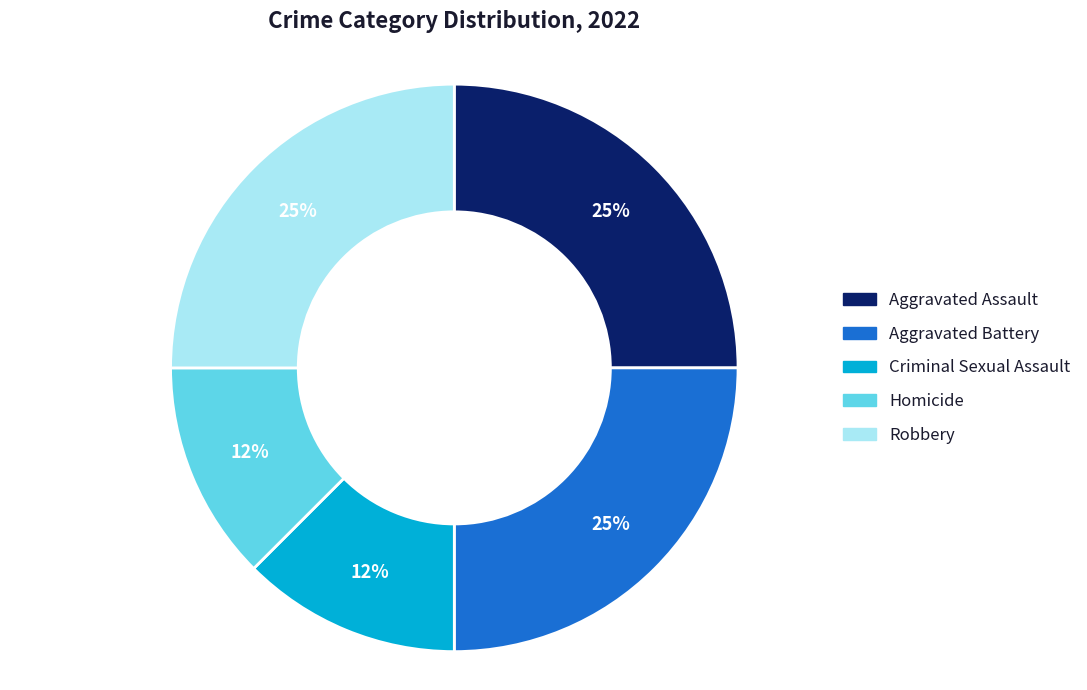

To the nearest percent, what percentage of the pie is Aggravated Battery?

25%